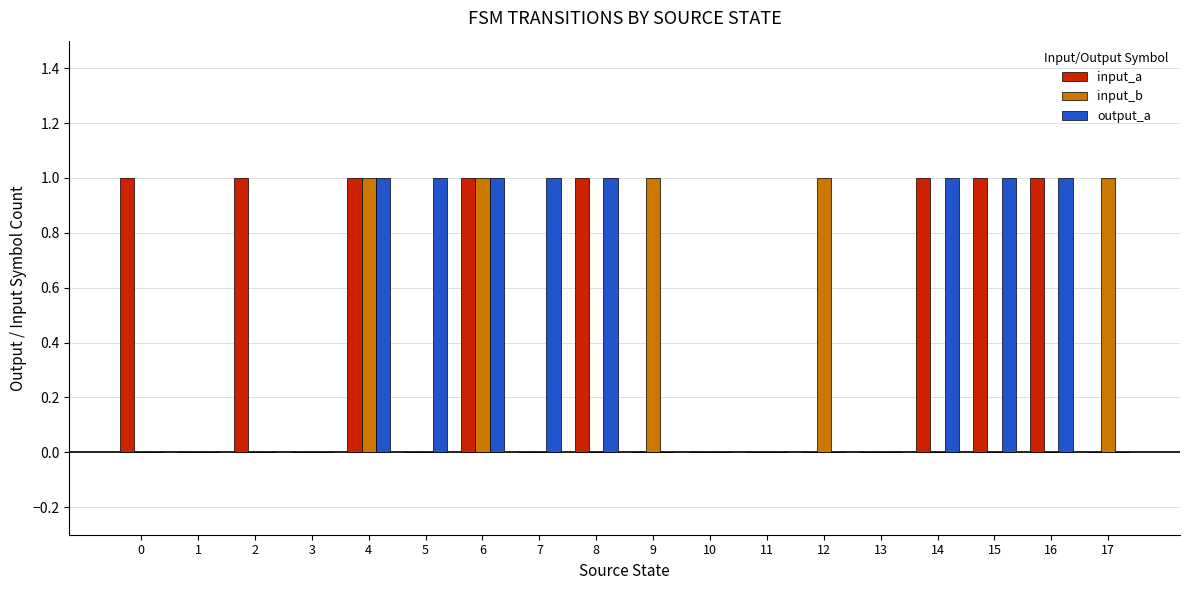

Is the value of input_a at 11 greater than the value of input_b at 6?

No